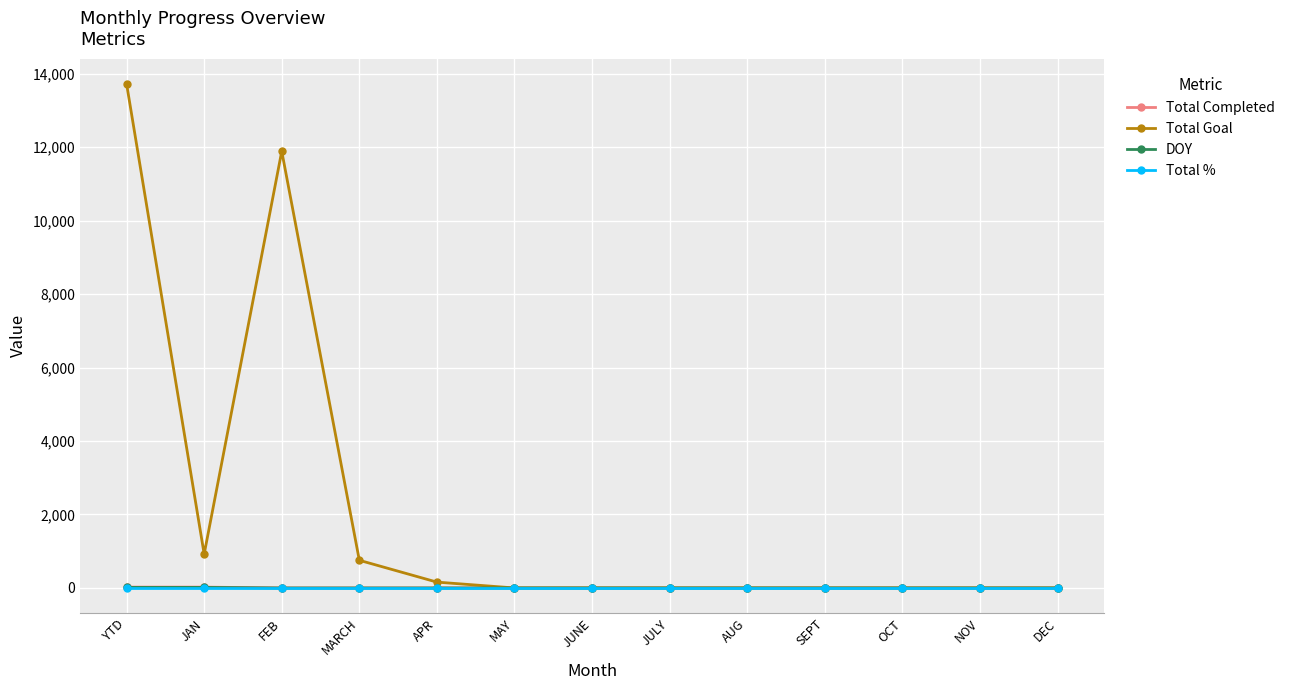

What is the label of the 6th point from the left?

MAY